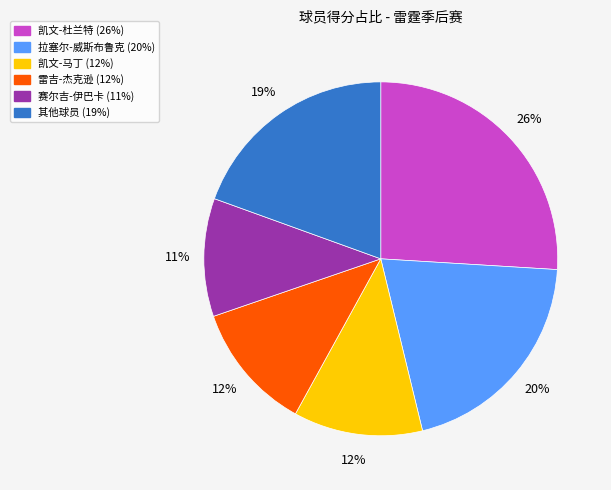

To the nearest percent, what is the difference between the largest and smallest slice percentages?

15%